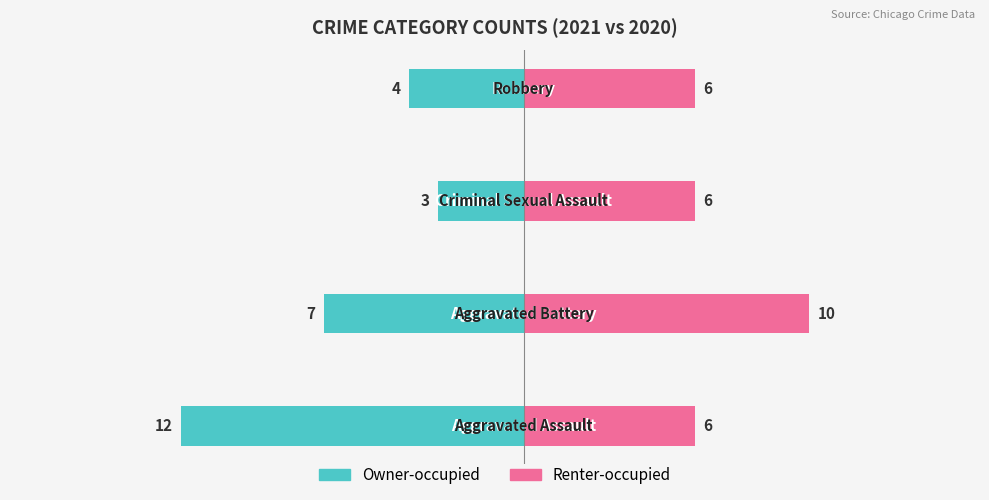

Where does the Owner-occupied series first go above -4?

2